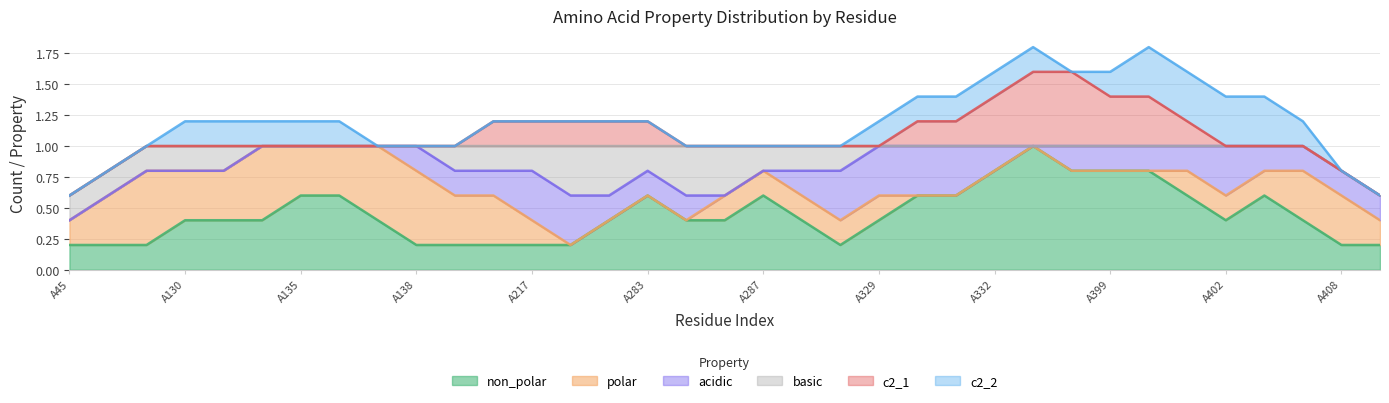

Does the chart have visible grid lines?

Yes